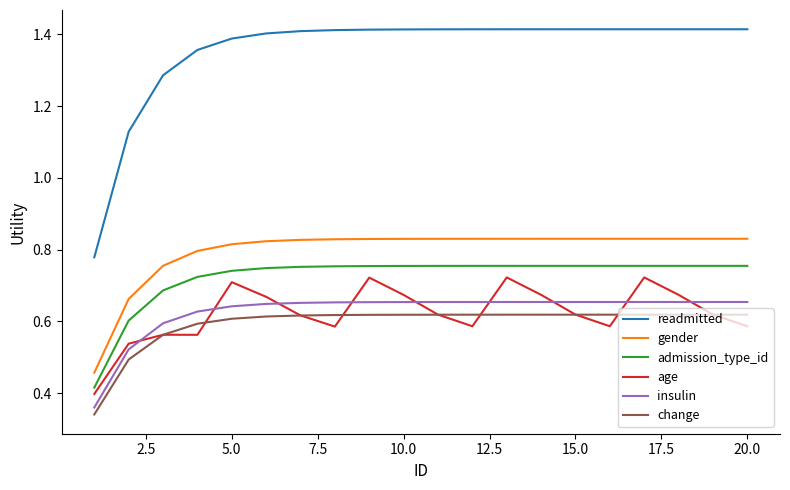

Which series has the largest total across all categories?

readmitted